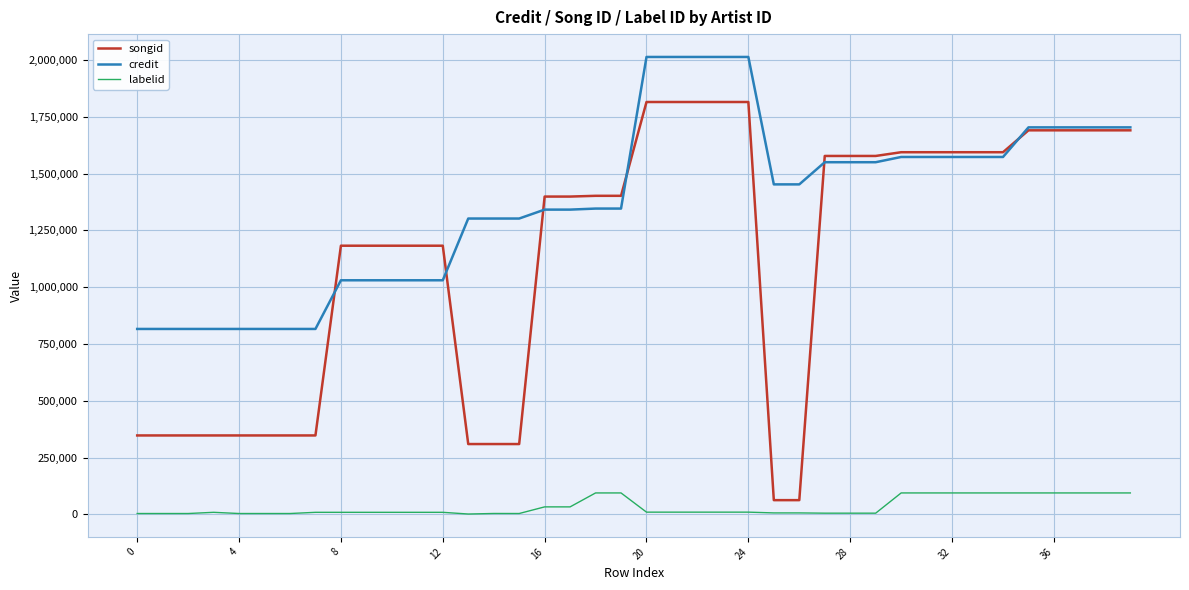

True or false: songid and labelid cross at least once.

False